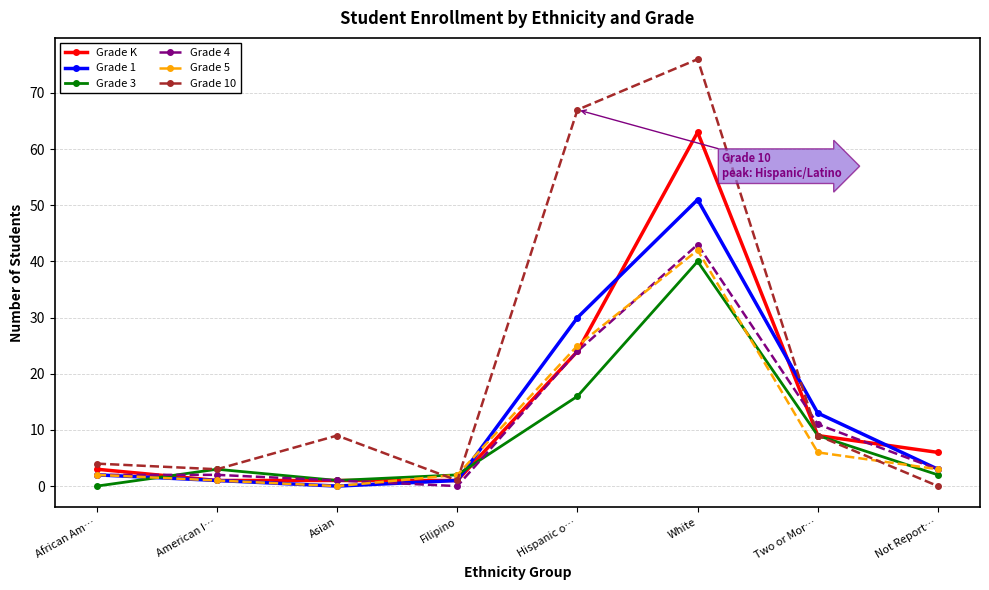

True or false: Grade 4 has more than 0 interior local peaks.

True